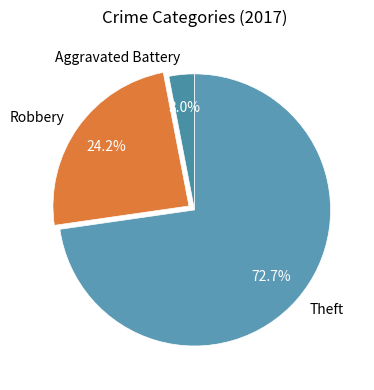

What percentage is the Aggravated Battery slice, to the nearest percent?

3%